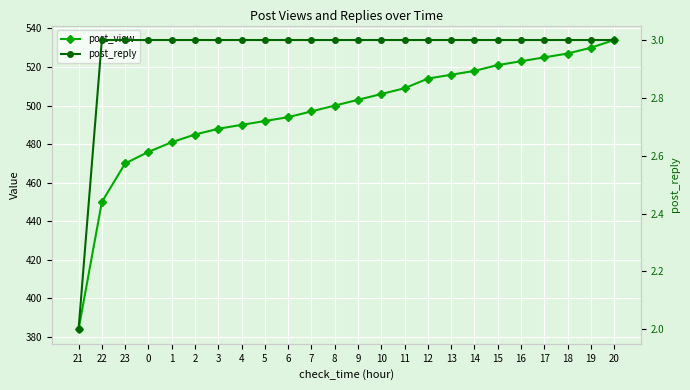

What is the highest value of the post_view series?

534